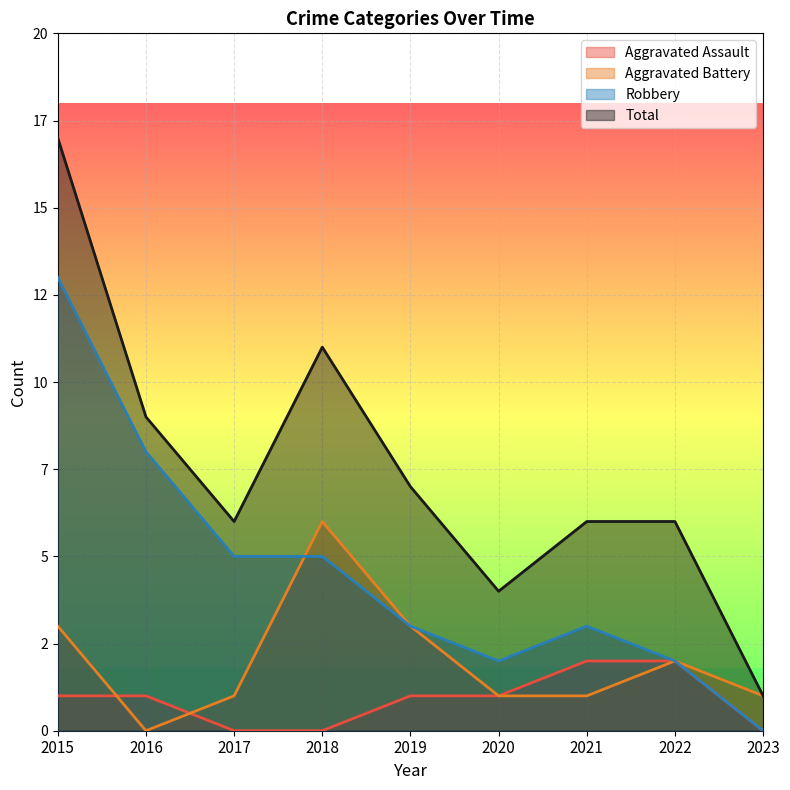

Does the chart display data point markers on the line(s)?

No